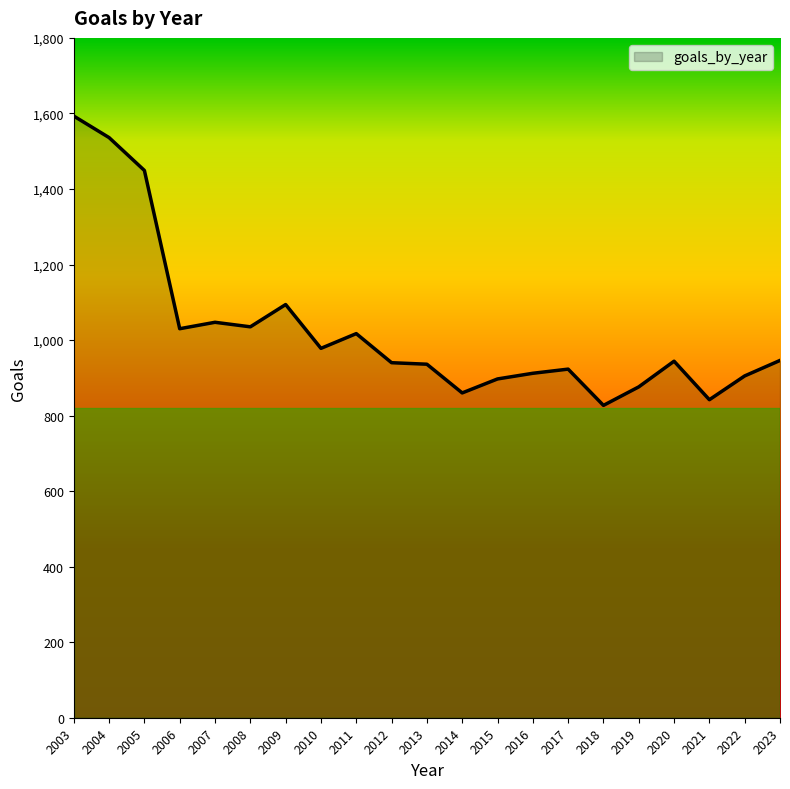

At which label is the value closest to 1210?

2009